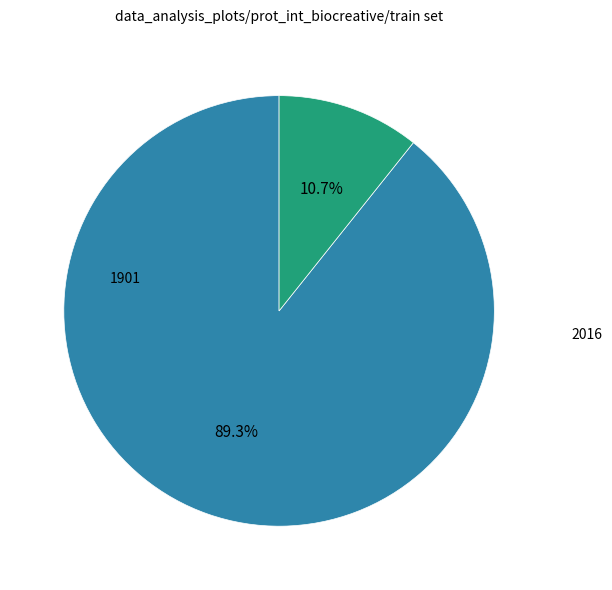

To the nearest percent, what is the difference between the 1901 and 2016 slice percentages?

79%